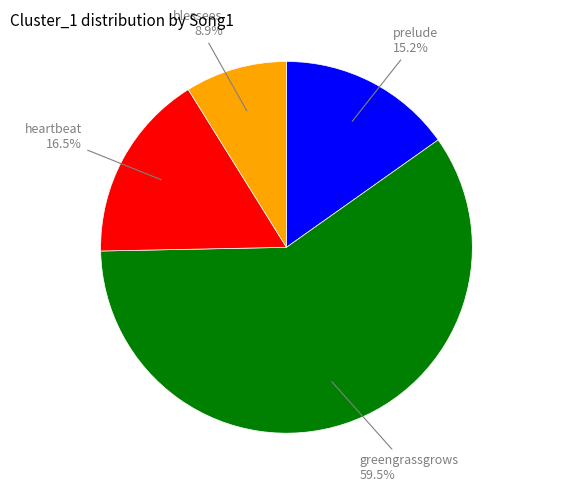

Is there any slice that represents more than half of the pie?

Yes